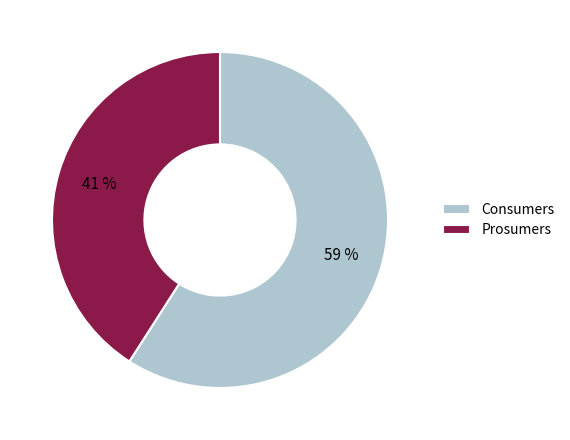

True or false: Consumers accounts for 59% of the total.

True